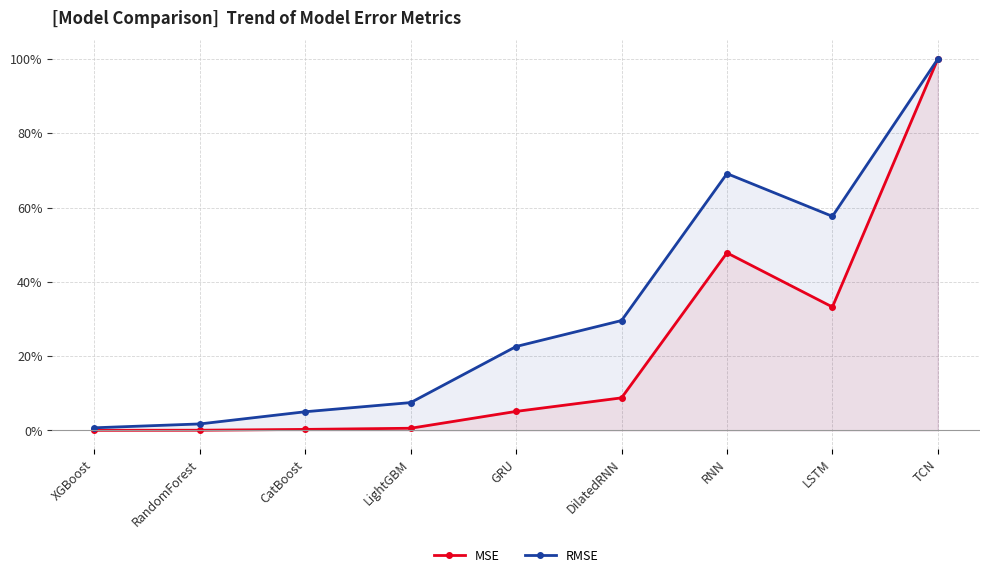

List the series in order of their peak value, lowest first.

MSE, RMSE